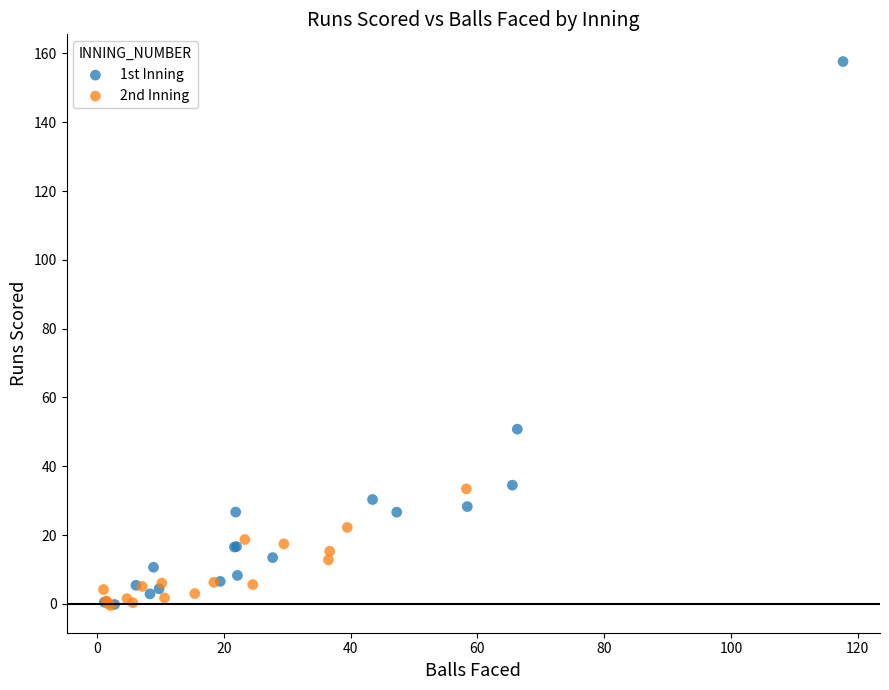

Which series contains the highest Y value?

1st Inning